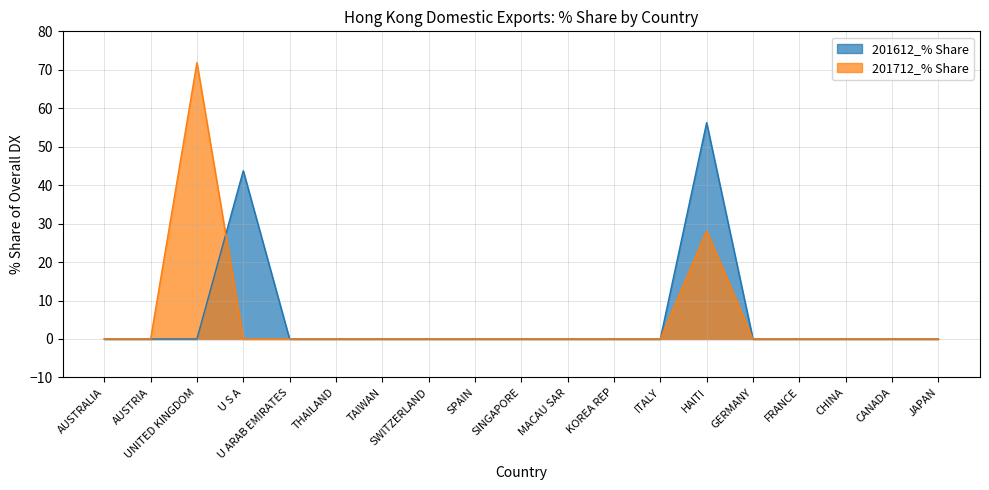

True or false: 201612_% Share has a value of 0.0 at SWITZERLAND.

True